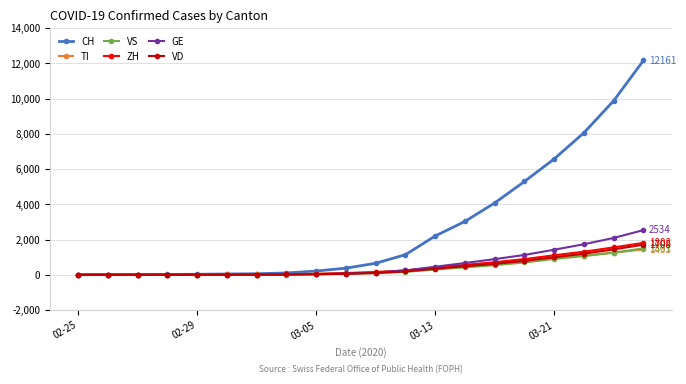

Does the chart have visible grid lines?

Yes